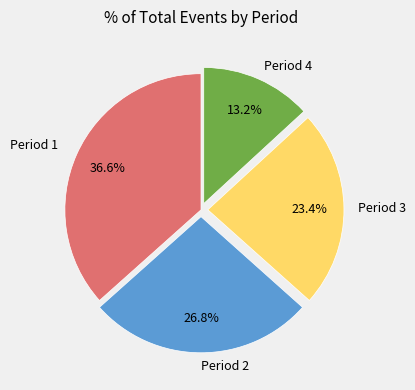

Is there a majority slice in this chart?

No